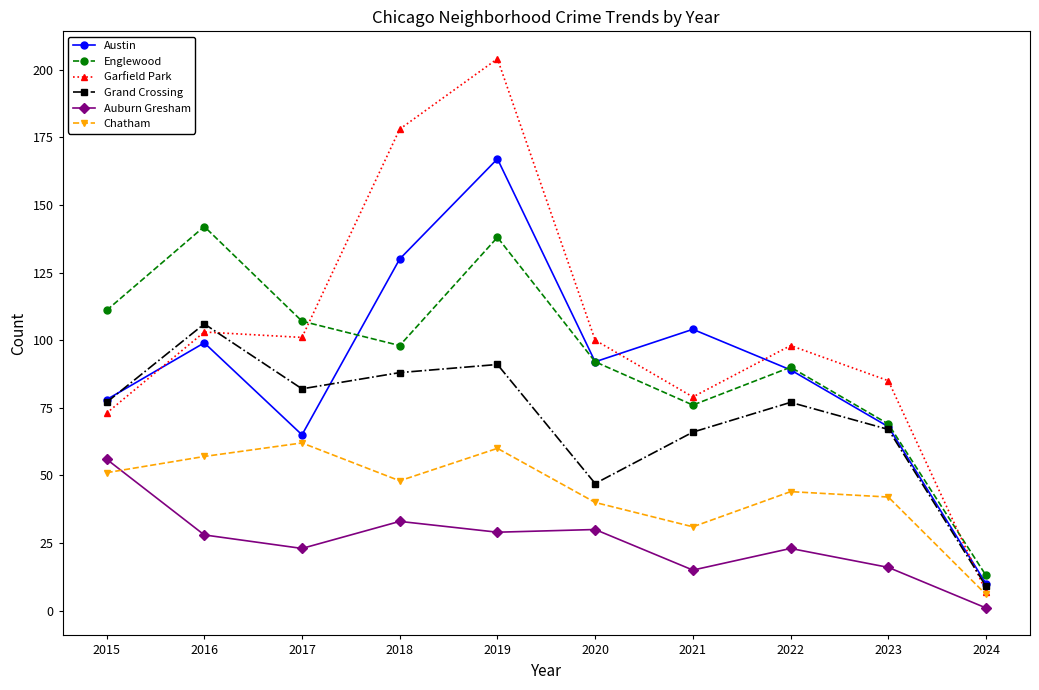

Which series changed the most between 2022 and 2024?

Garfield Park